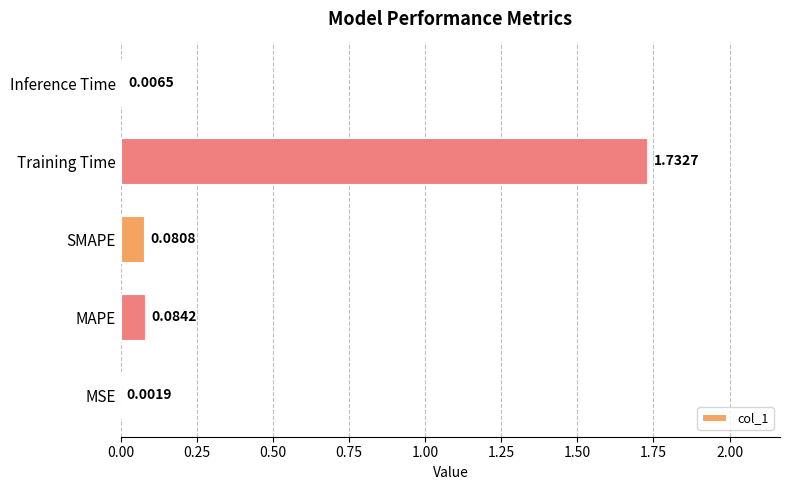

Which category has the highest value across all series?

Training Time